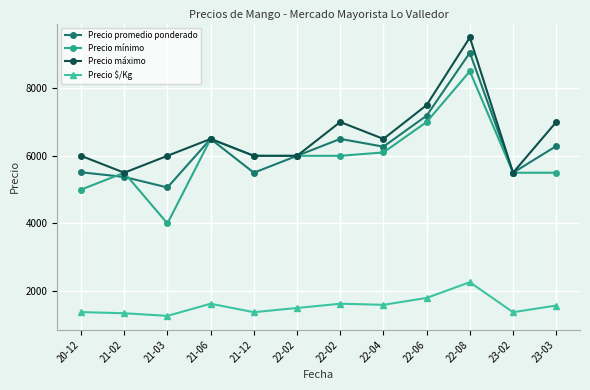

Is this an area chart (filled region under the line)?

No